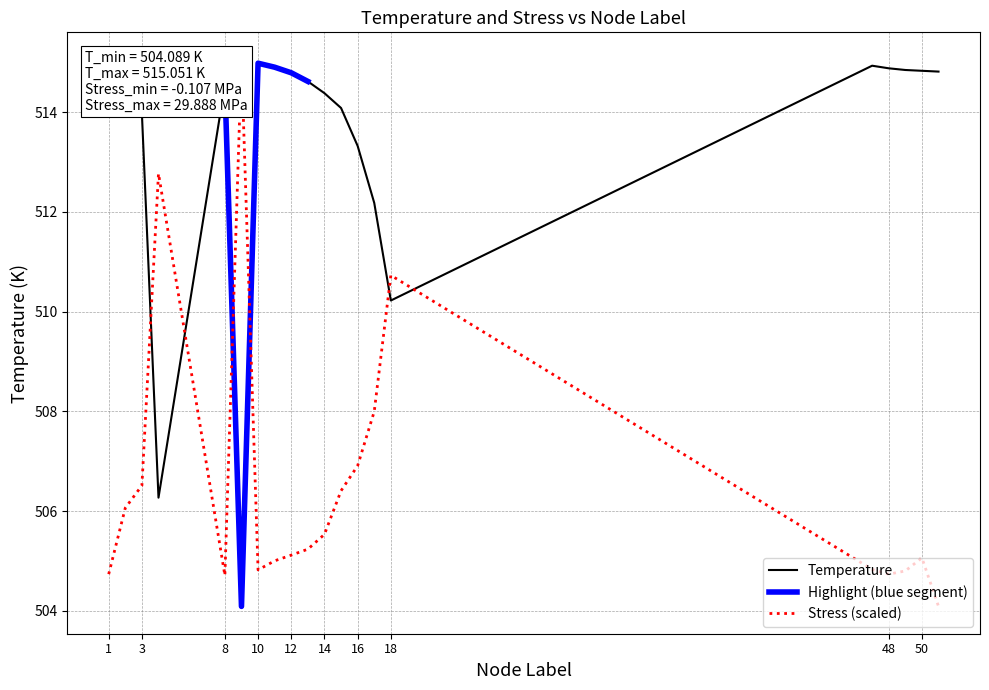

Which series has the largest total across all categories?

Temperature